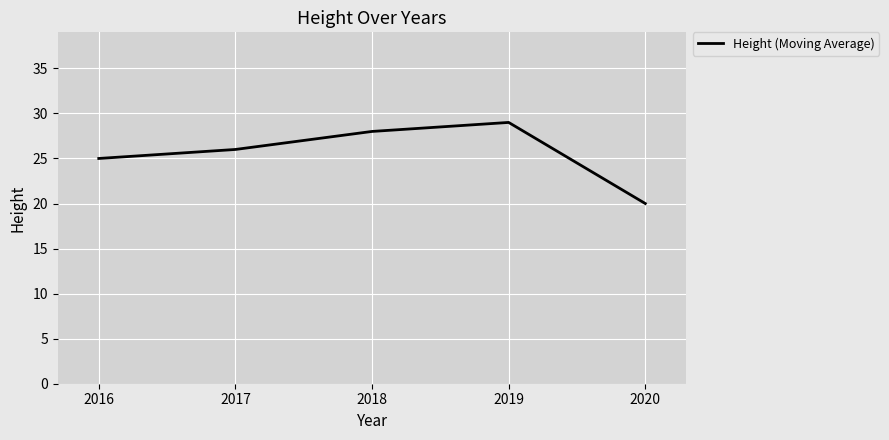

How many lines are shown in the chart?

1